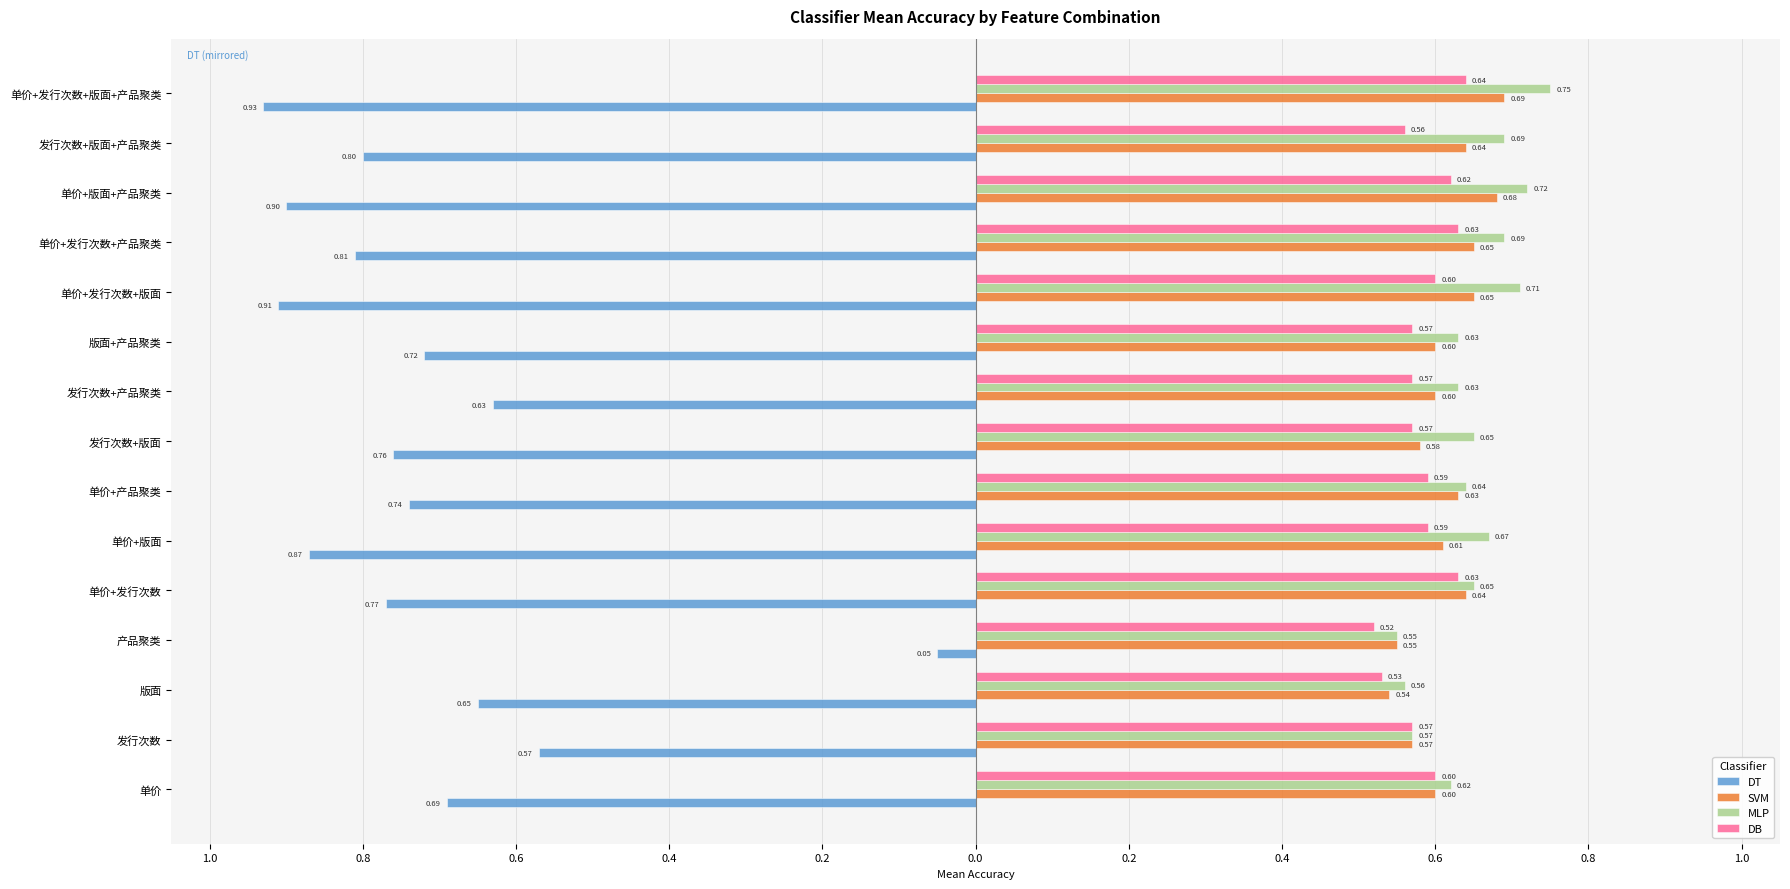

What are all the series names shown in the legend?

DT, SVM, MLP, DB